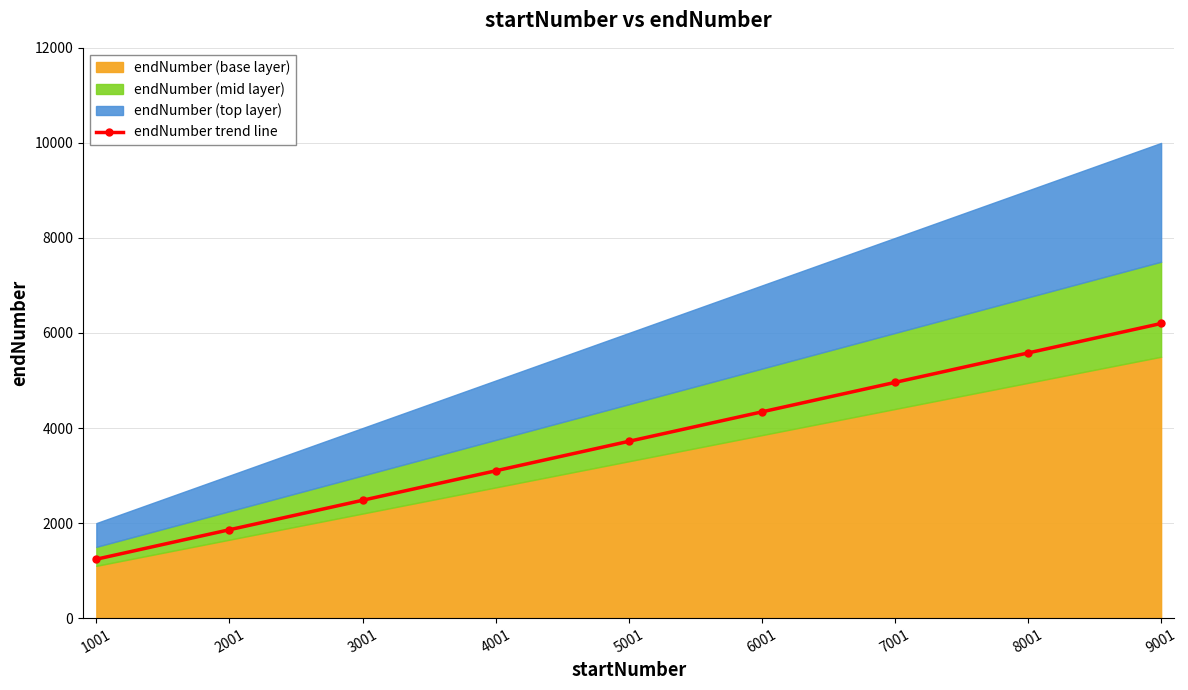

Reading right to left, extract all data points from this chart.

9001=6199.4	8001=5579.4	7001=4959.4	6001=4339.4	5001=3719.4	4001=3099.4	3001=2479.4	2001=1859.4	1001=1239.4